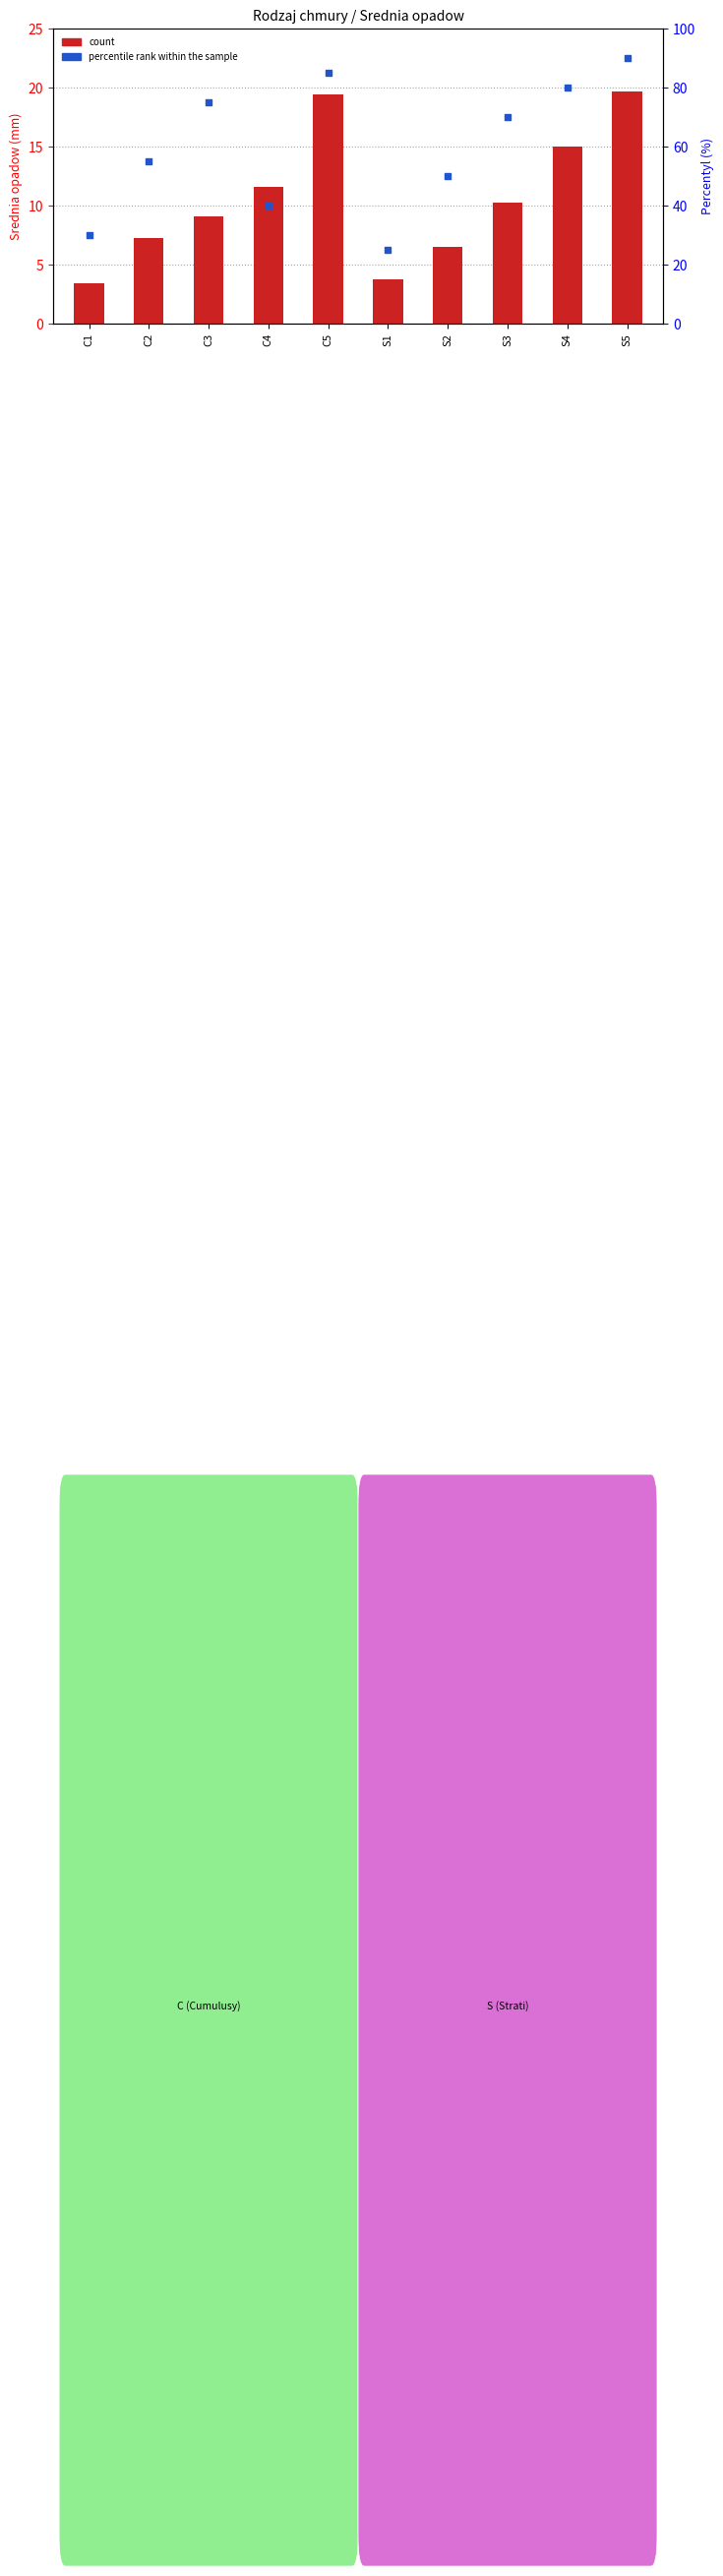

At which category is the sum across all series the highest?

S5